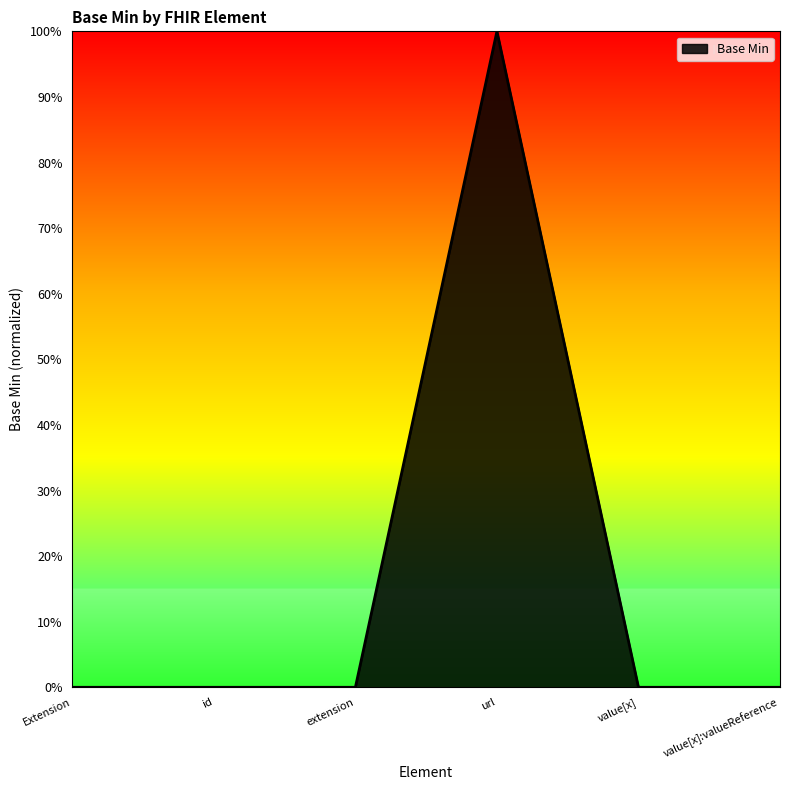

Is this an area chart (filled region under the line)?

Yes